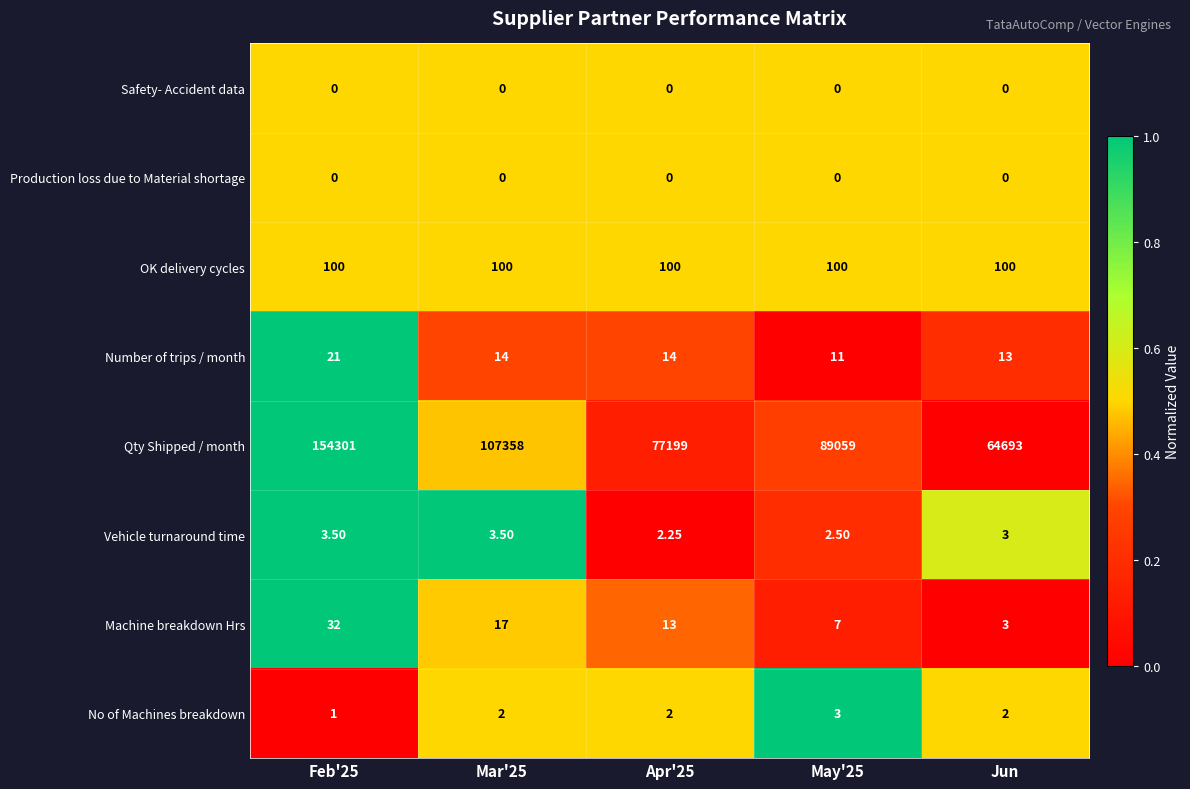

Between Mar'25 and Apr'25, which series saw the biggest shift?

Qty Shipped / month